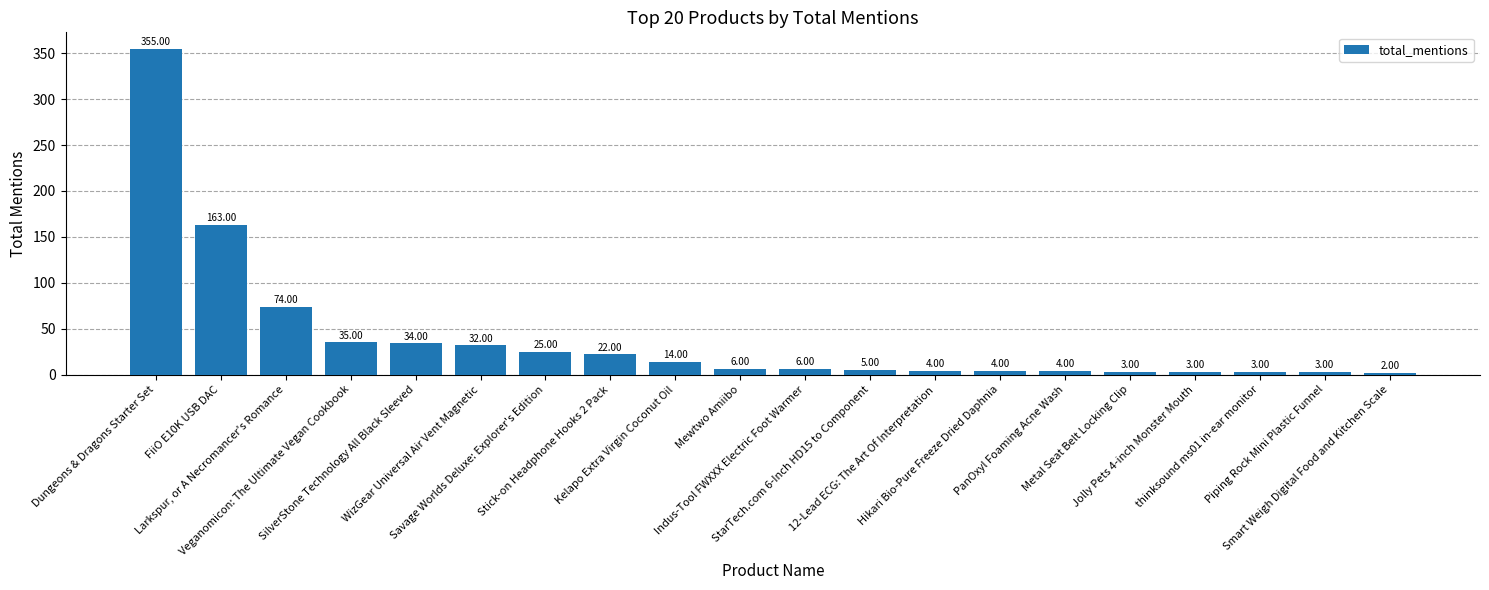

What is the smallest value displayed?

2